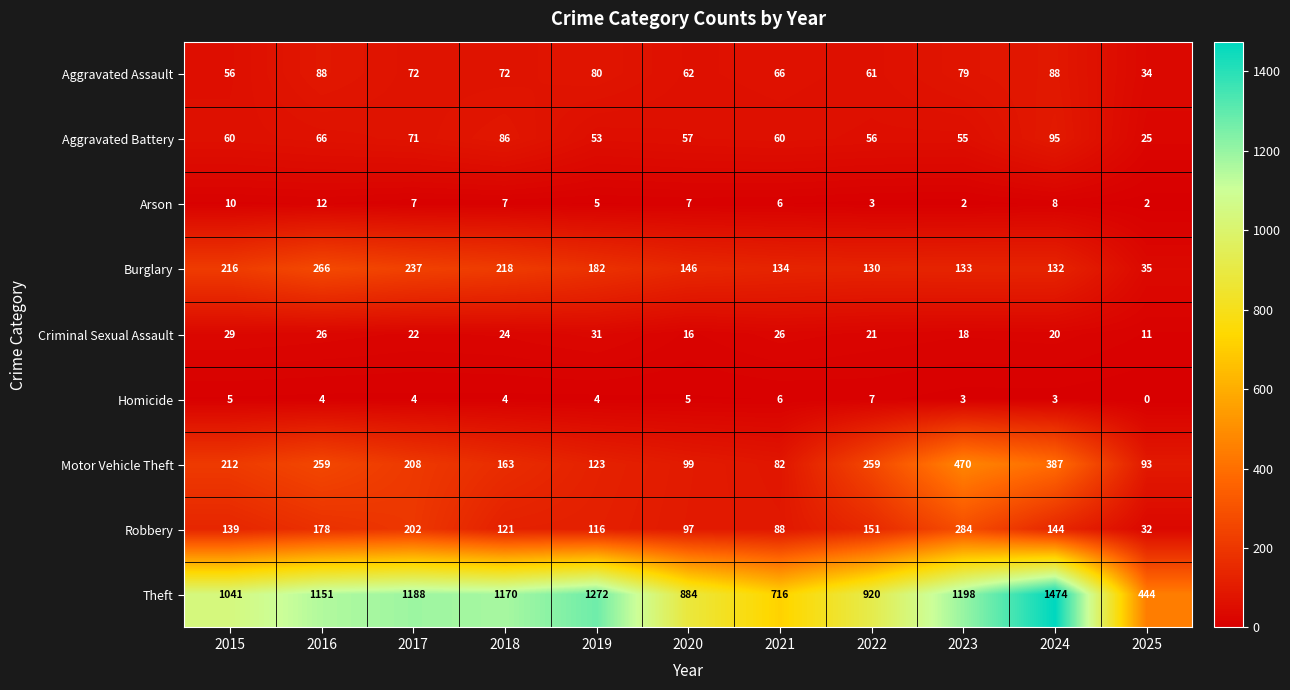

What is the total value across all series at 2018?

1865